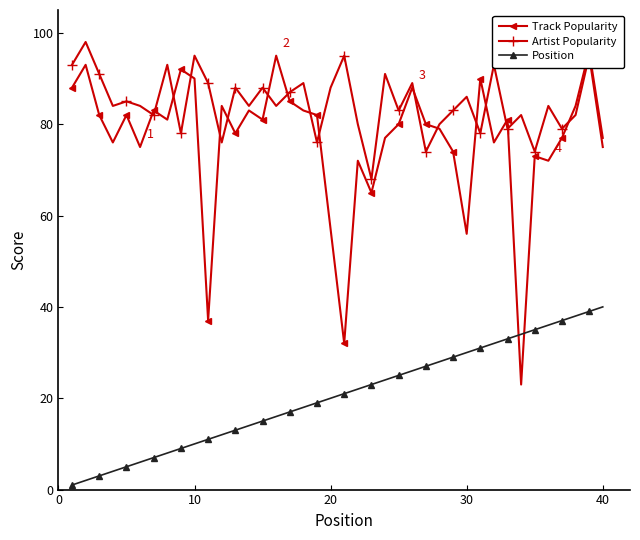

After their last crossing, which series has the higher values: Artist Popularity or Track Popularity?

Track Popularity